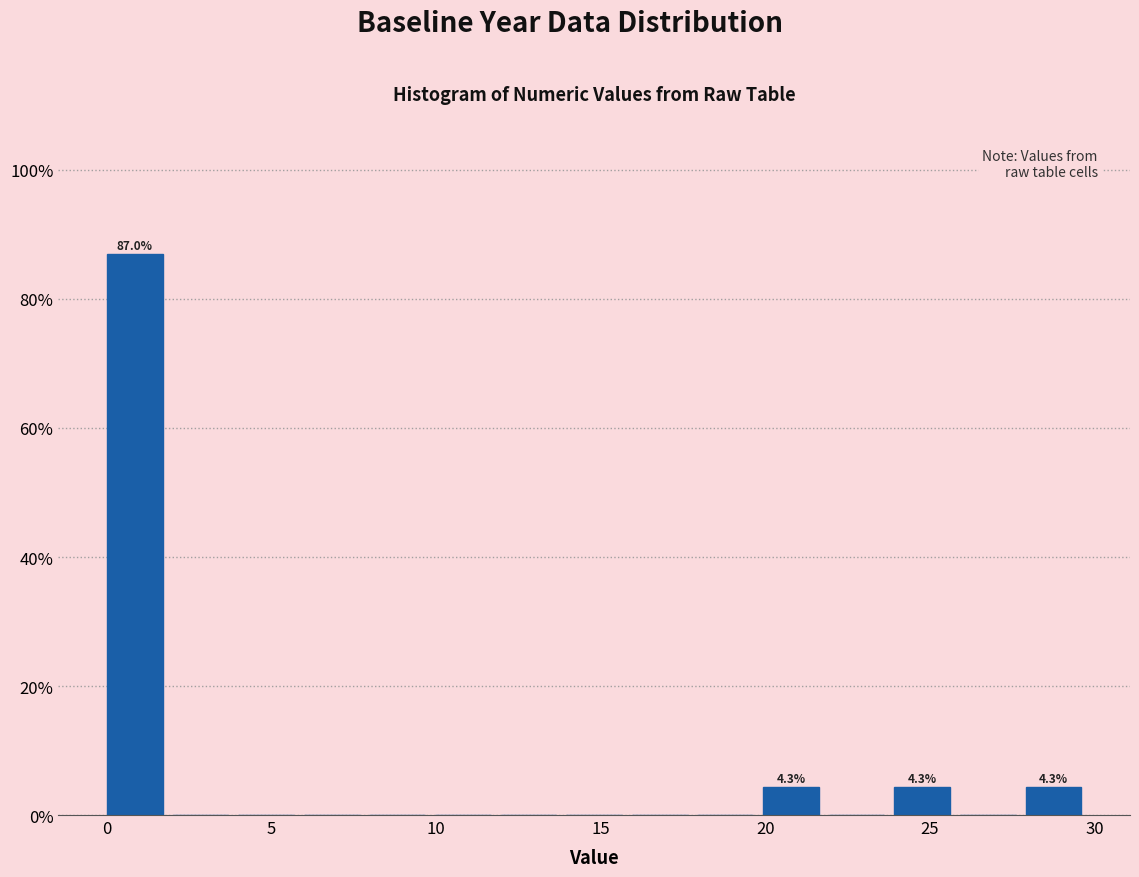

Around what value on the x-axis is the tallest bar? Give the approximate position of its centre, as read against the axis.

1.0